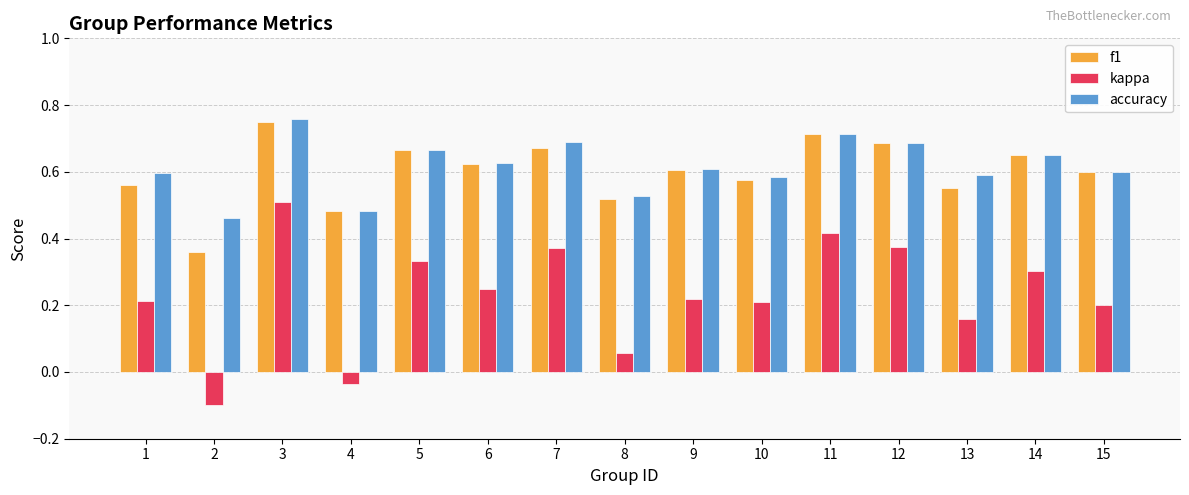

What is the sum of all kappa values?

3.5